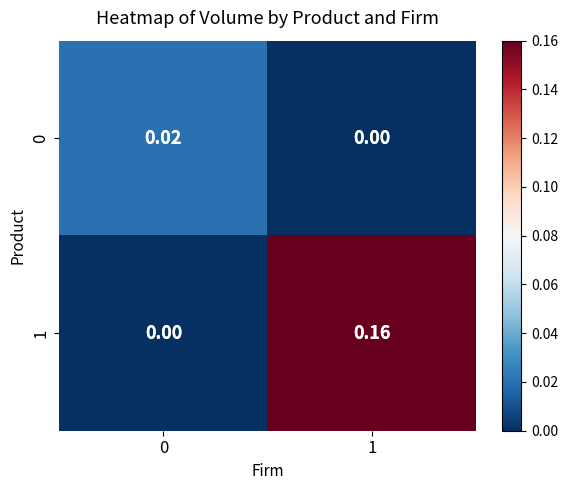

Between 0 and 1, which series saw the biggest shift?

1